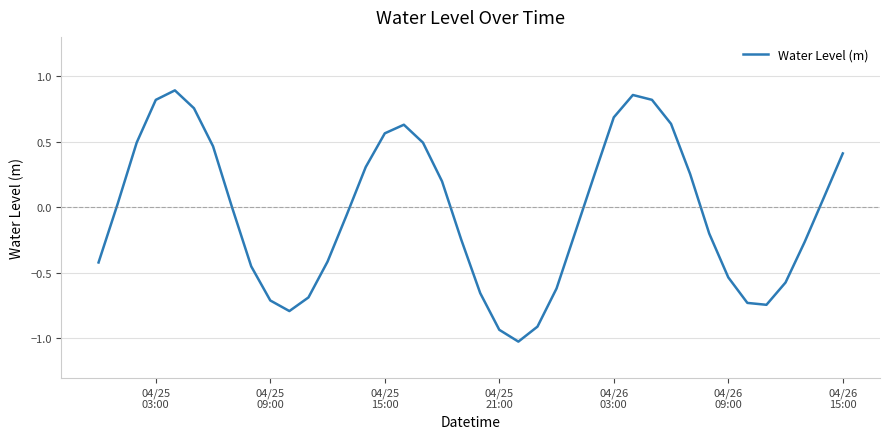

Is this an area chart (filled region under the line)?

No